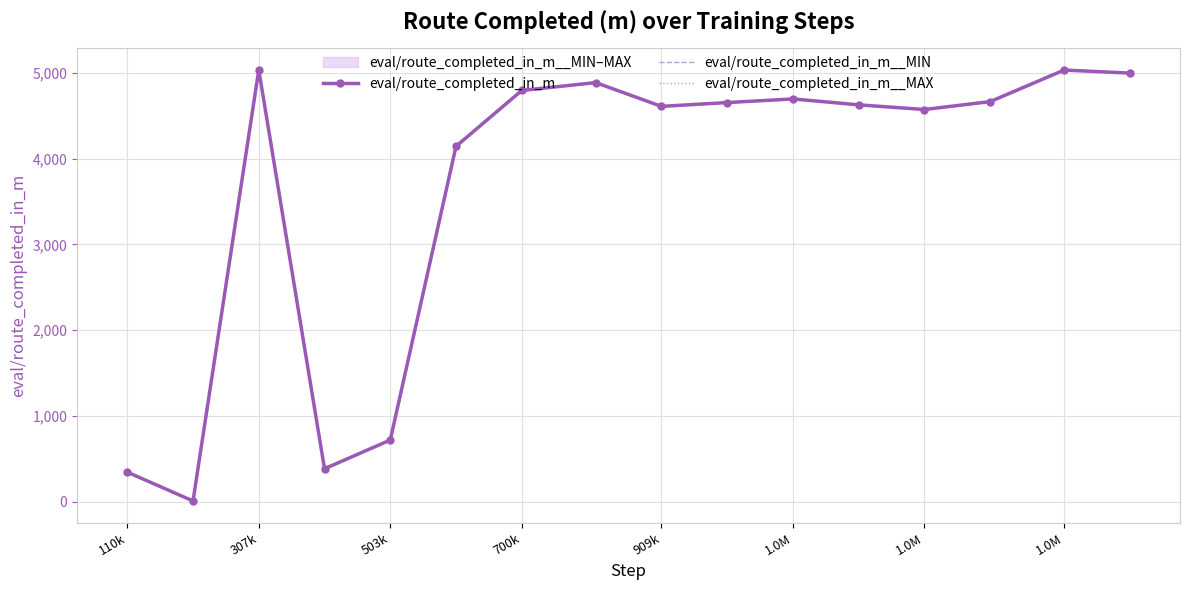

Is it true that eval/route_completed_in_m__MIN equals 8837.6 at 15?

False